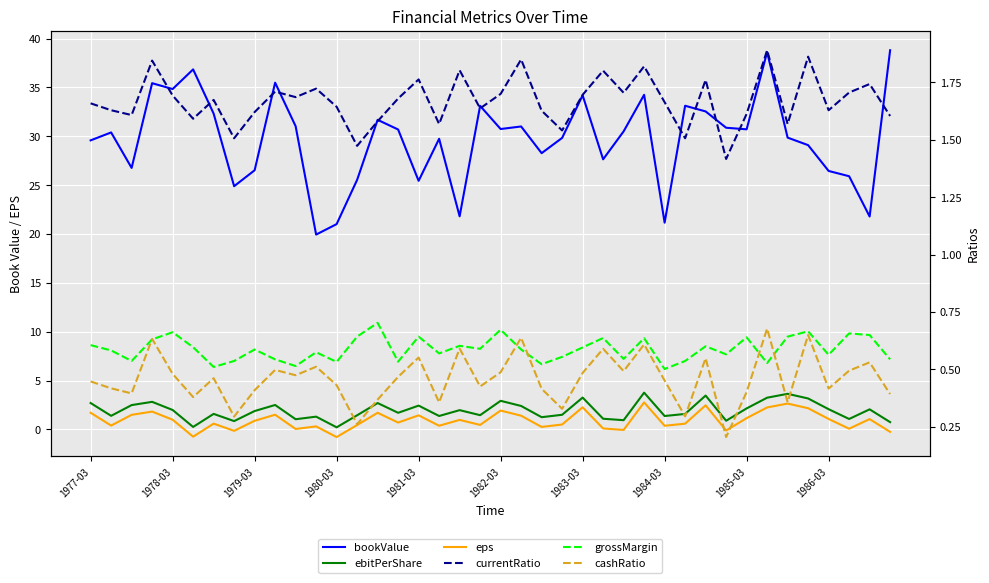

True or false: bookValue and grossMargin cross at least once.

False